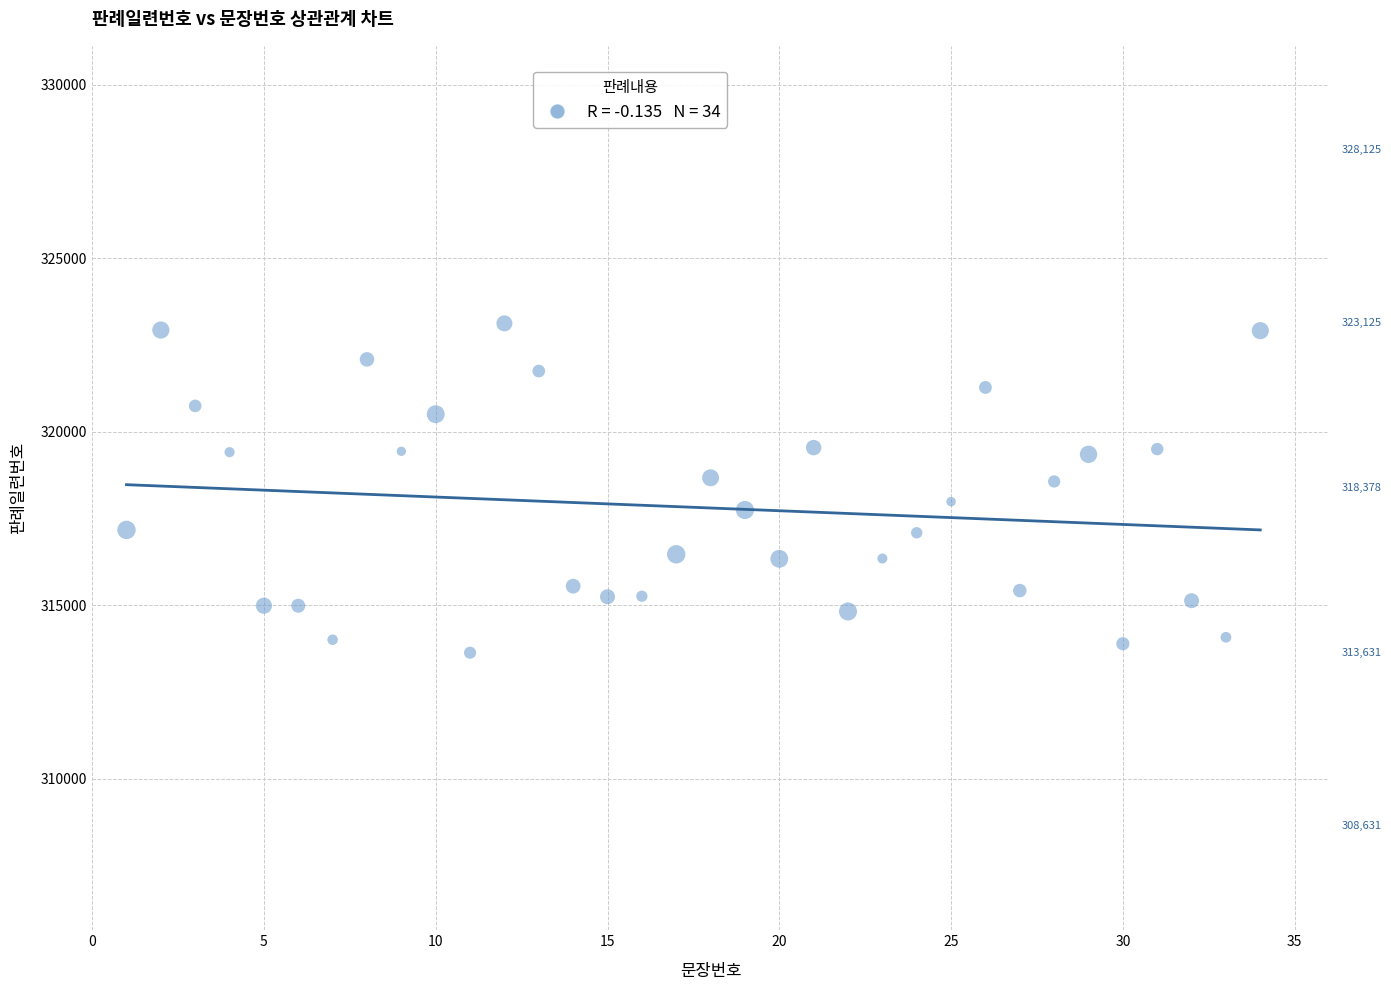

What is the range of X values (max minus min)?

33.0